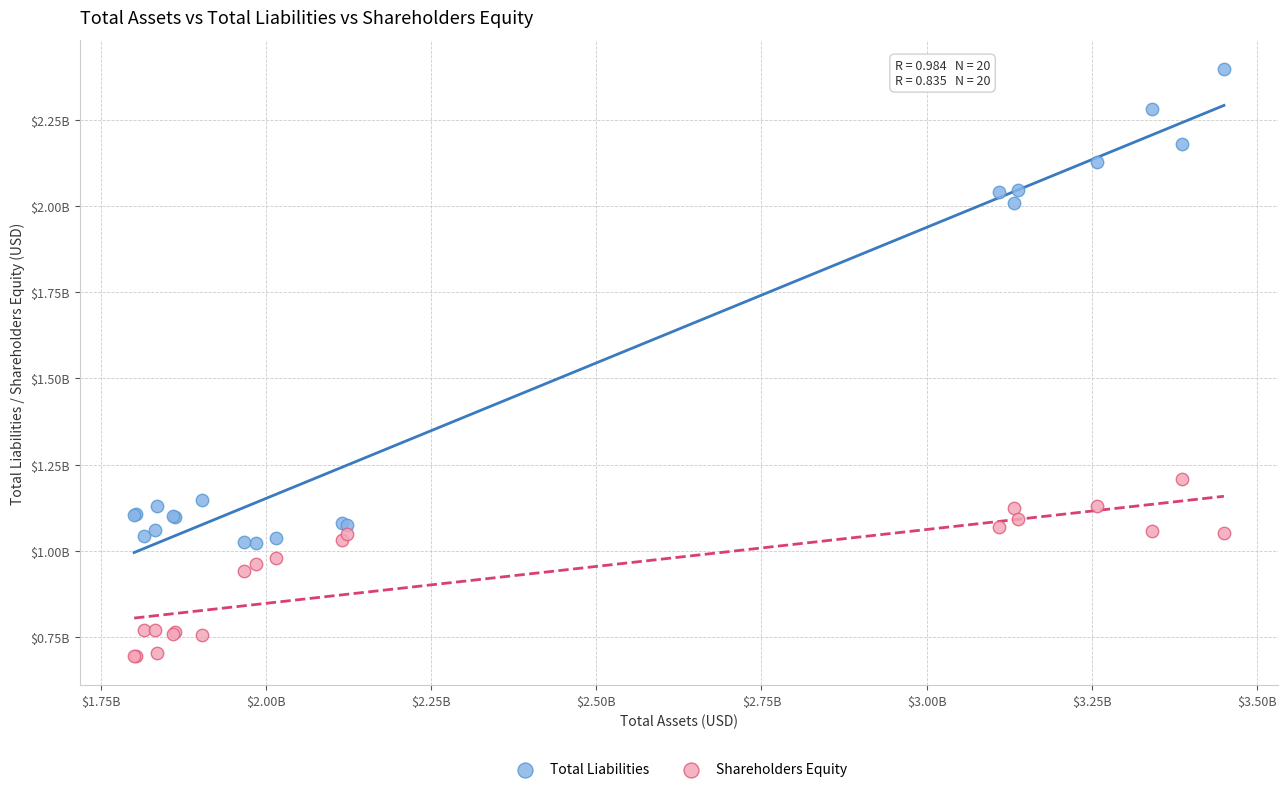

What are all the series names shown in the legend?

Total Liabilities, Shareholders Equity